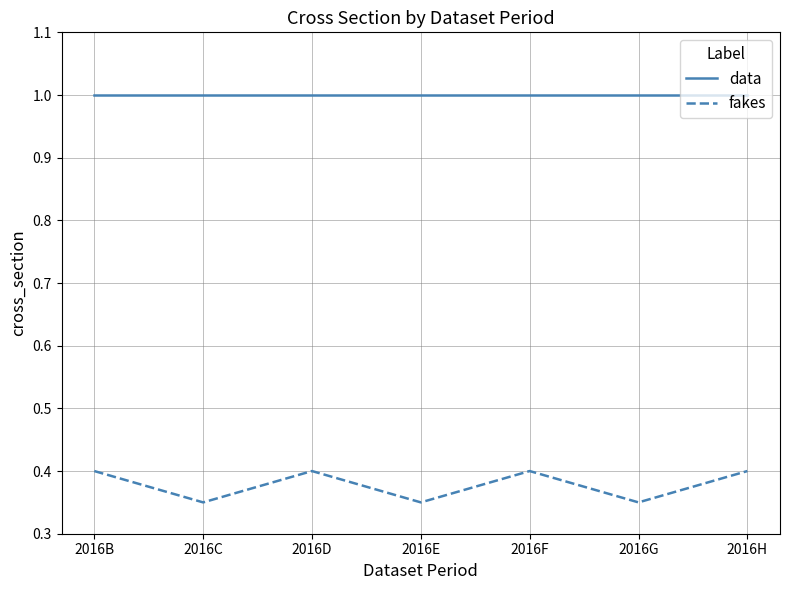

True or false: fakes and data cross at least once.

False